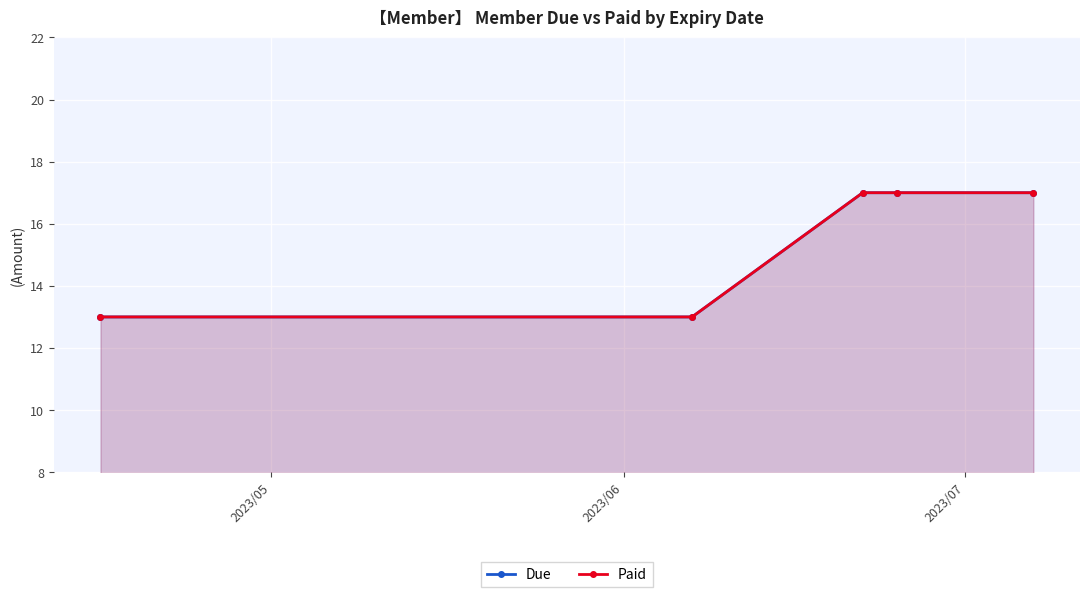

Which series has the largest total across all categories?

Due